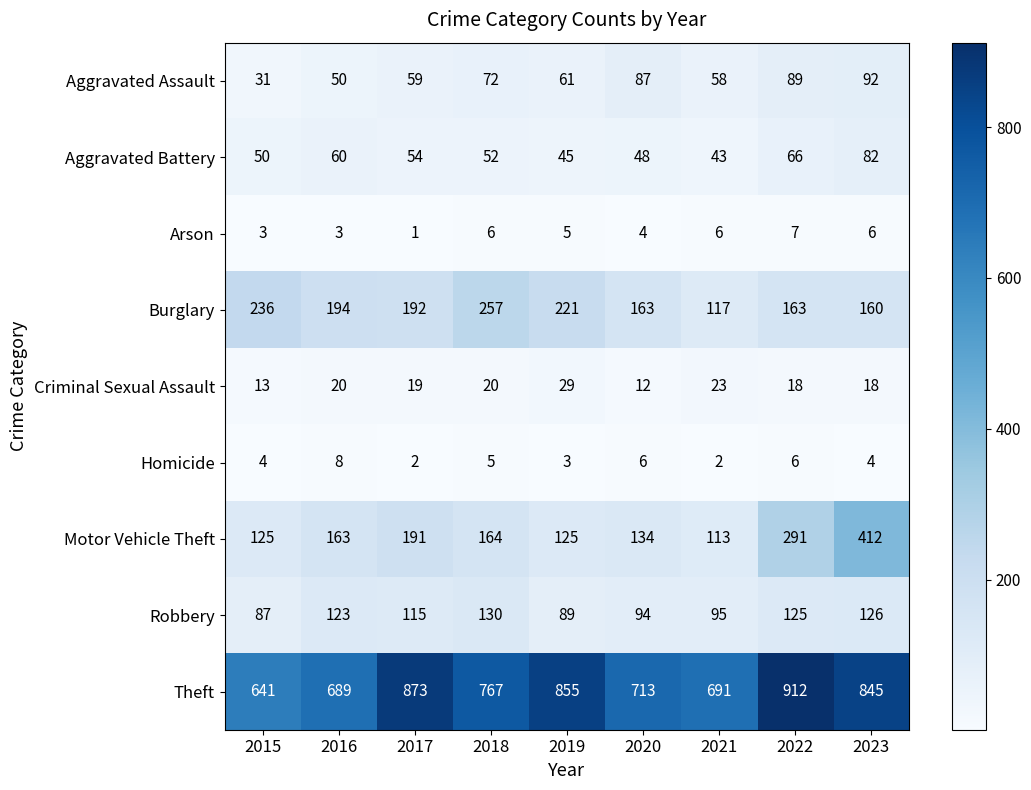

What is the maximum value shown in the chart?

912